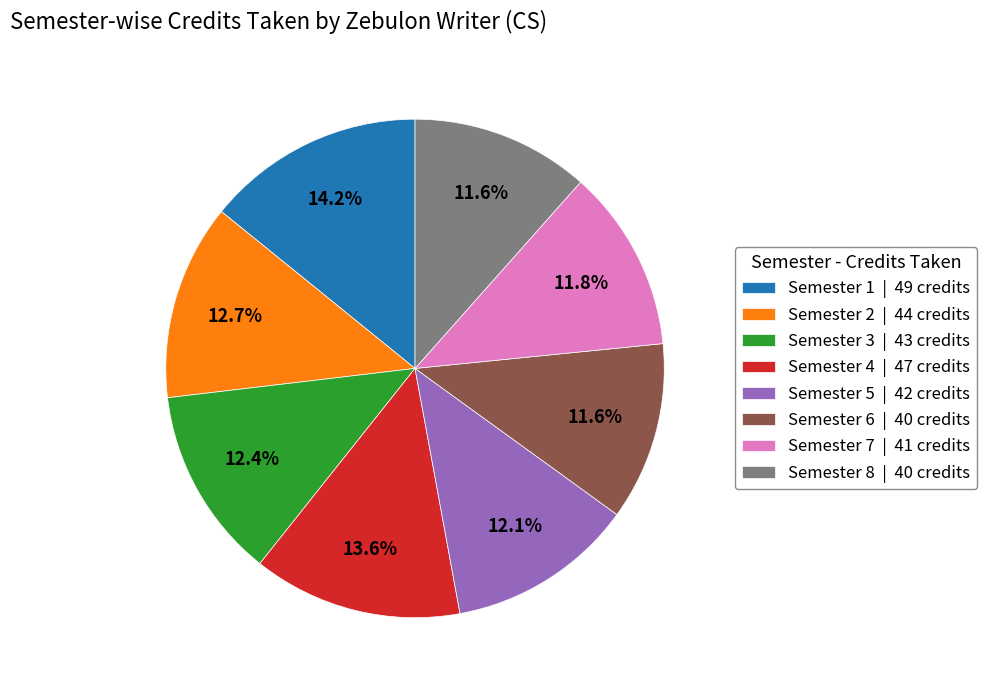

How many segments does this pie chart have?

8